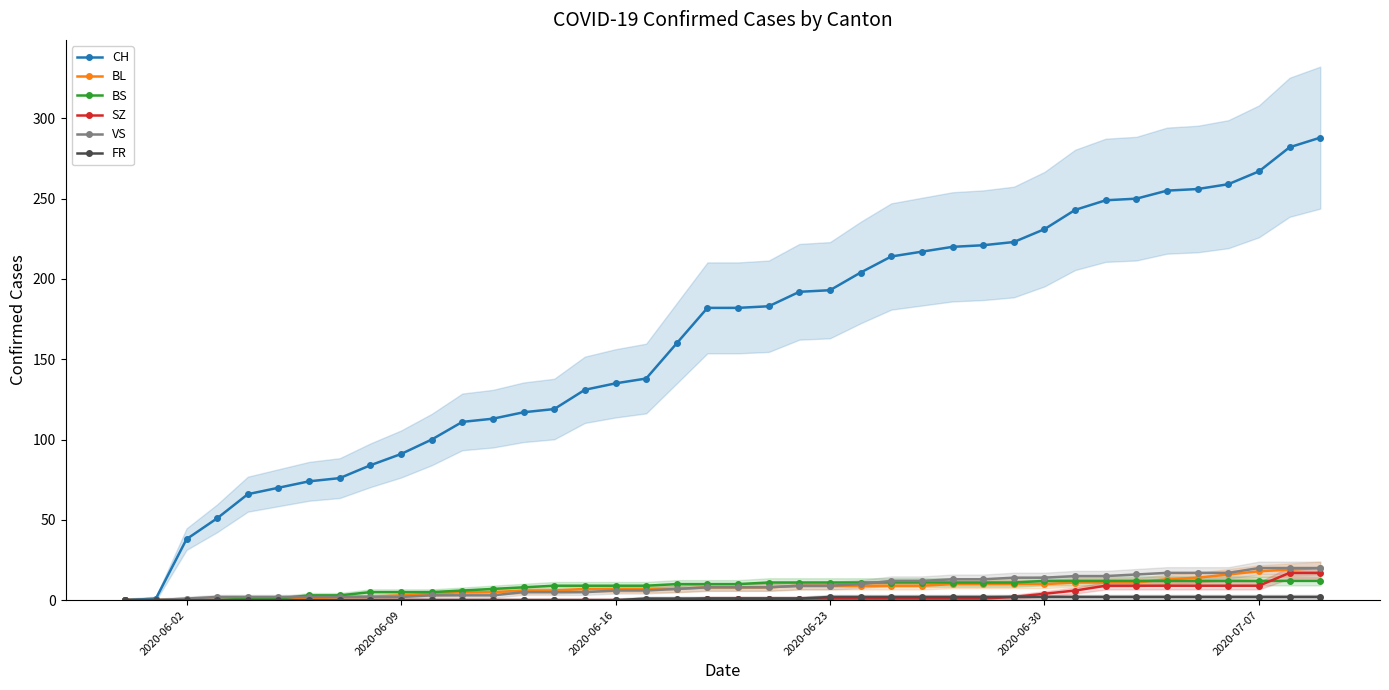

The SZ series shows 0 at 2020-06-09. True or false?

True